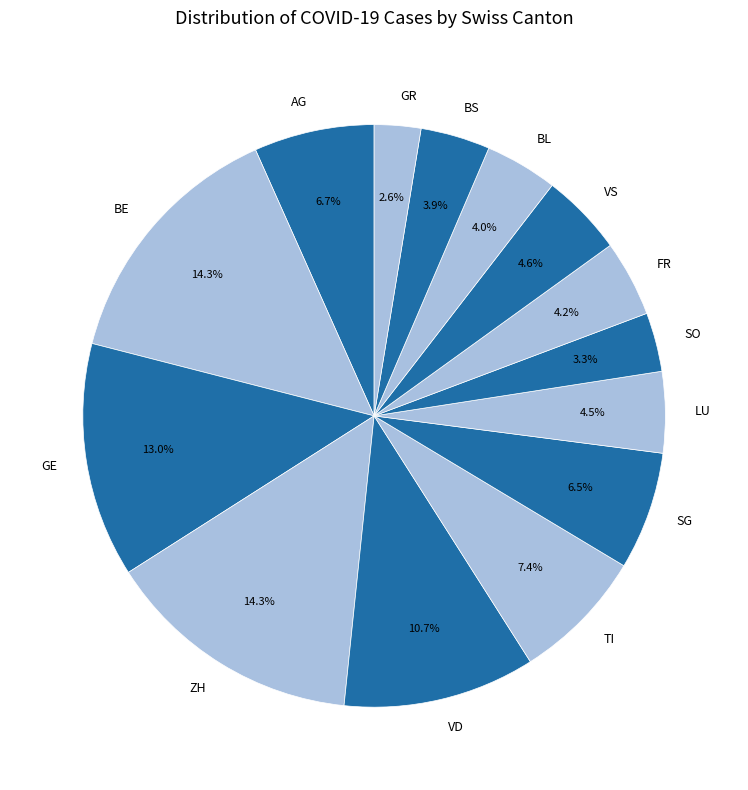

To the nearest percent, what is the average slice percentage?

7%